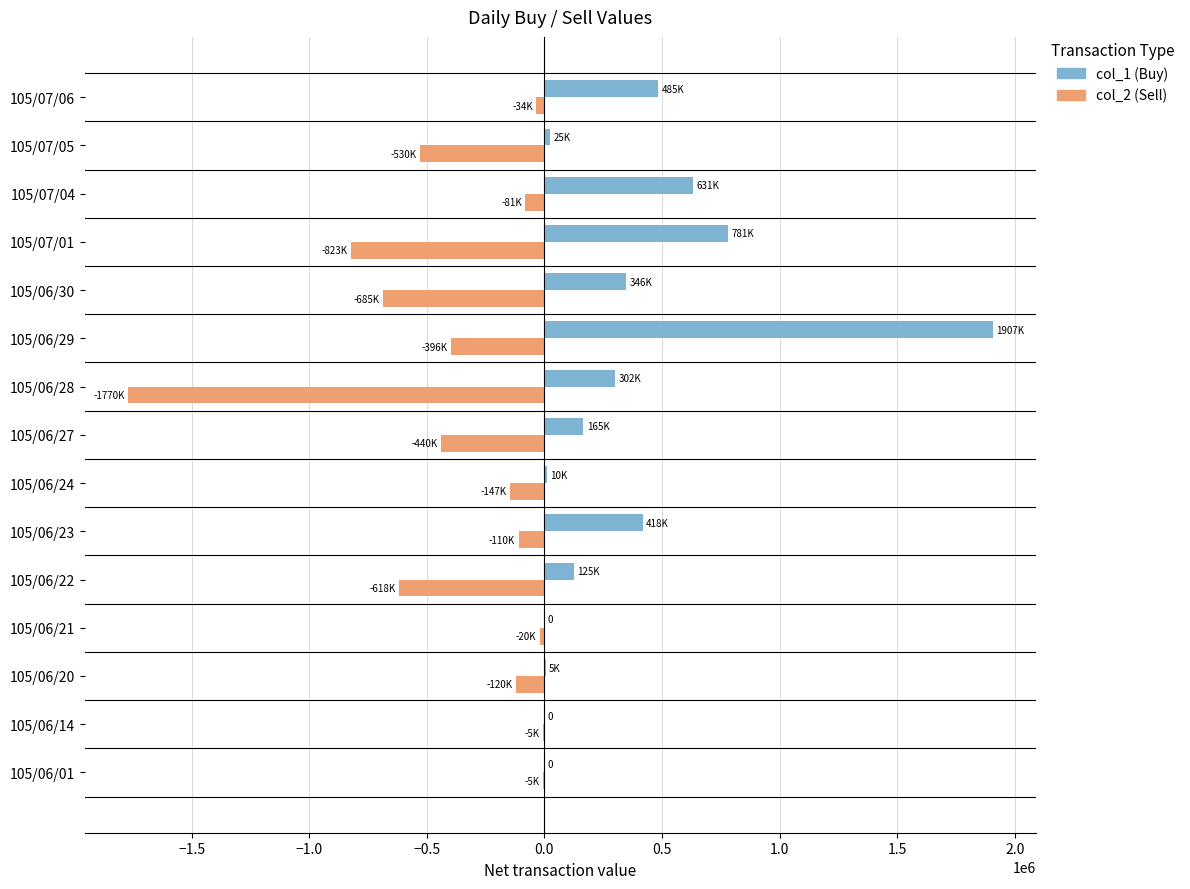

At which category is the sum across all series the highest?

105/06/29